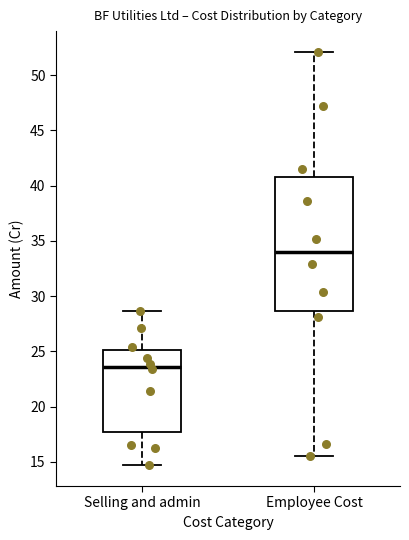

Reading left to right, transcribe this box plot: for each box, give where its median line is, the range the box spans, and where its two whiskers end, as read against the y-axis. The values are not printed on the chart, so give them approximately, as read against the axis.

Selling and admin: median 23.5, box 17.5 to 25.0, whiskers 14.5 to 28.5
Employee Cost: median 34.0, box 28.5 to 41.0, whiskers 15.5 to 52.0